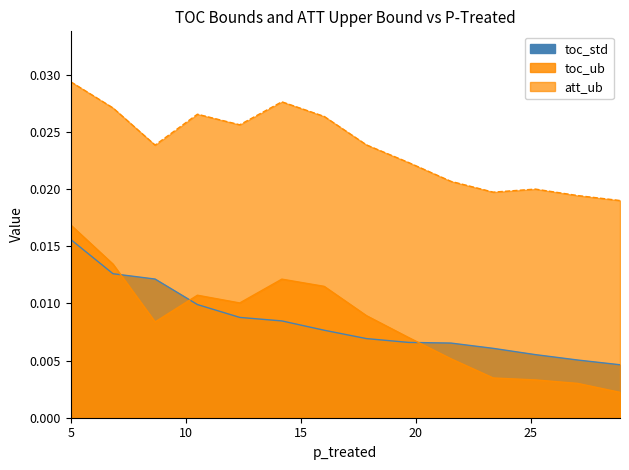

At which category does att_ub reach its first local valley?

3